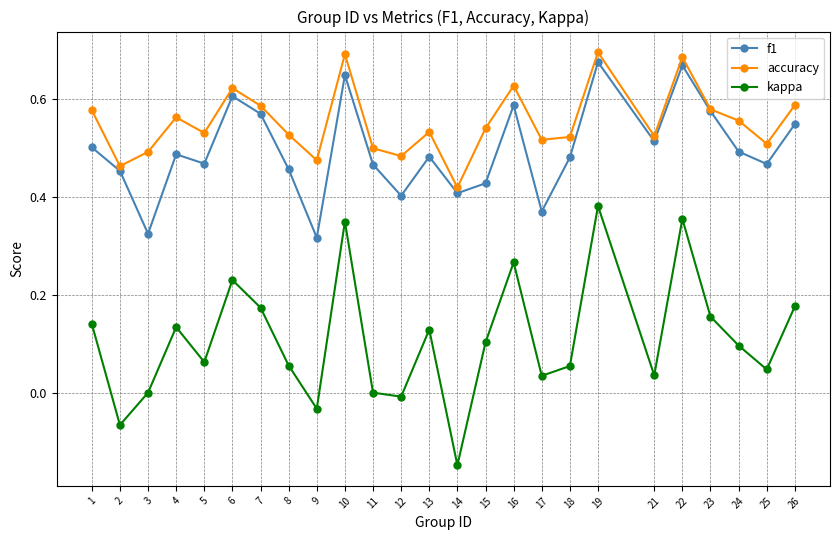

Rank the series at 5 from highest to lowest value.

accuracy, f1, kappa